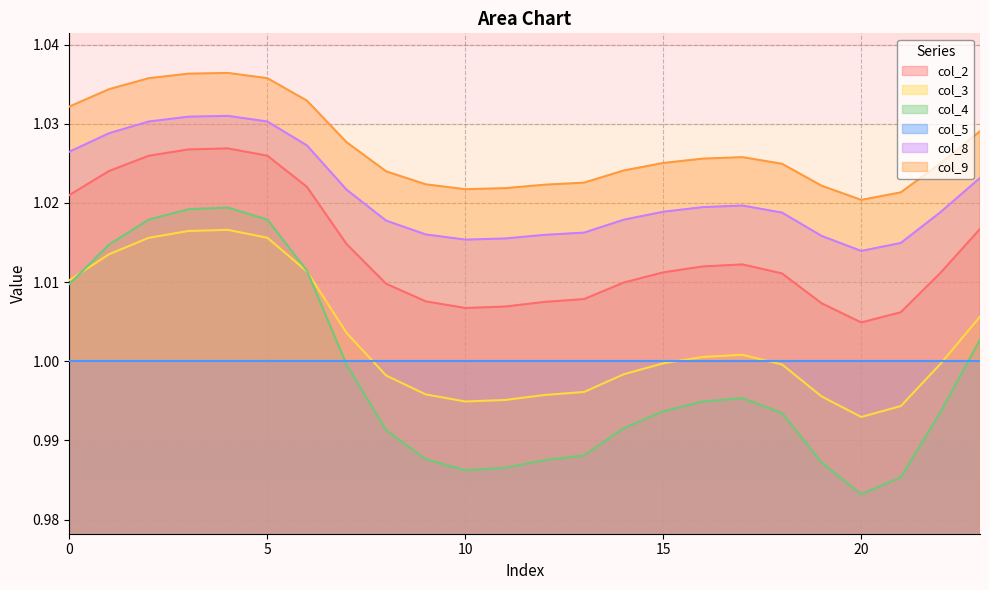

Between 5 and 15, which series saw the biggest shift?

col_4